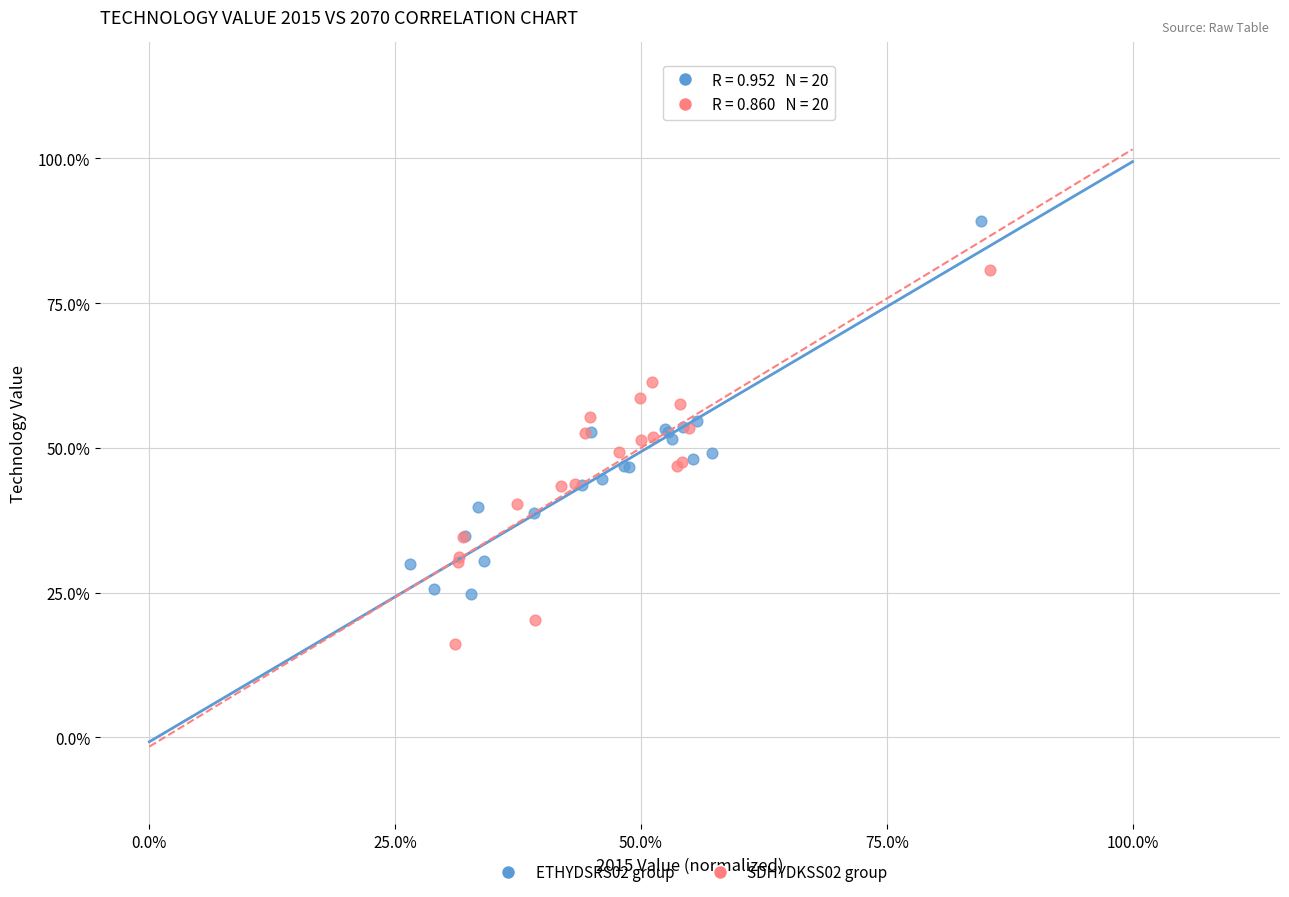

What are all the series names shown in the legend?

ETHYDSRS02 group, SDHYDKSS02 group